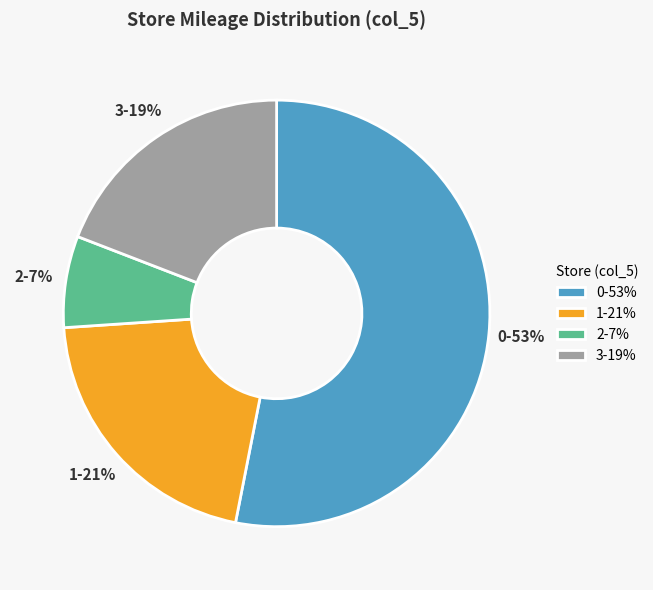

Rank the categories by value from highest to lowest.

0, 1, 3, 2